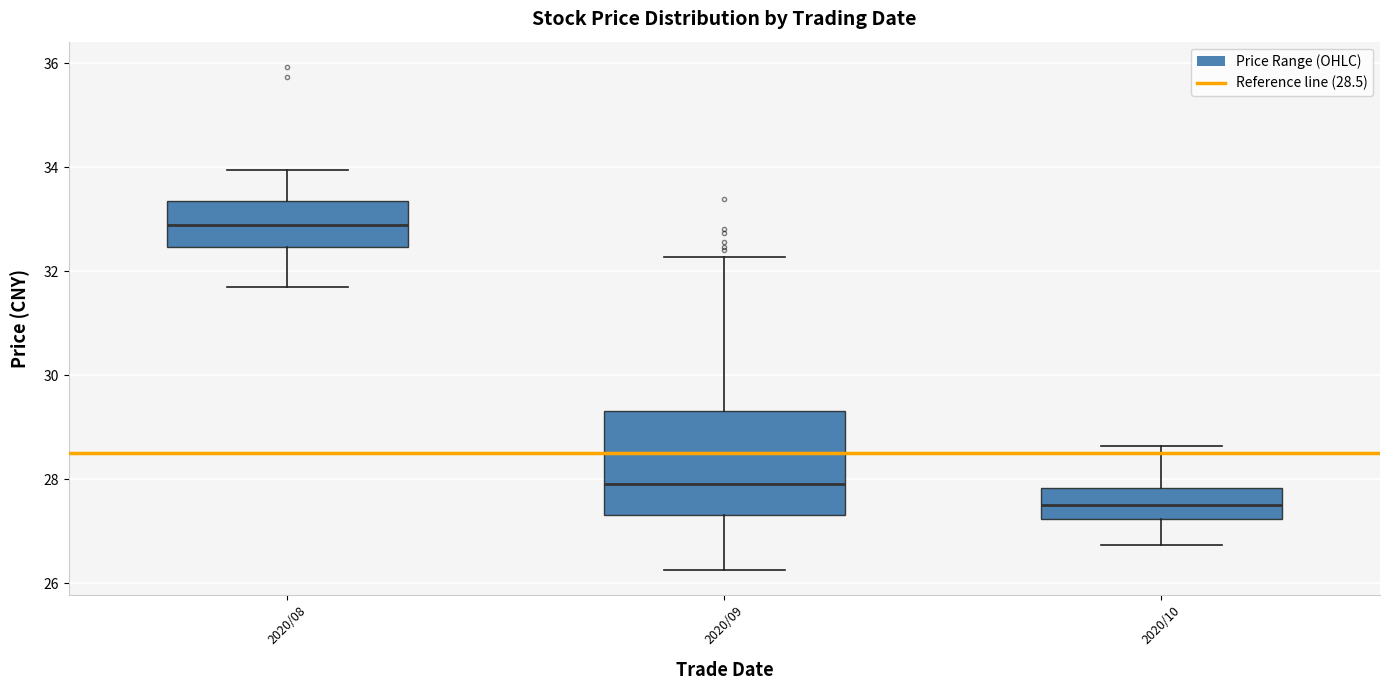

Which box is the tallest, from its lower edge to its upper edge?

2020/09